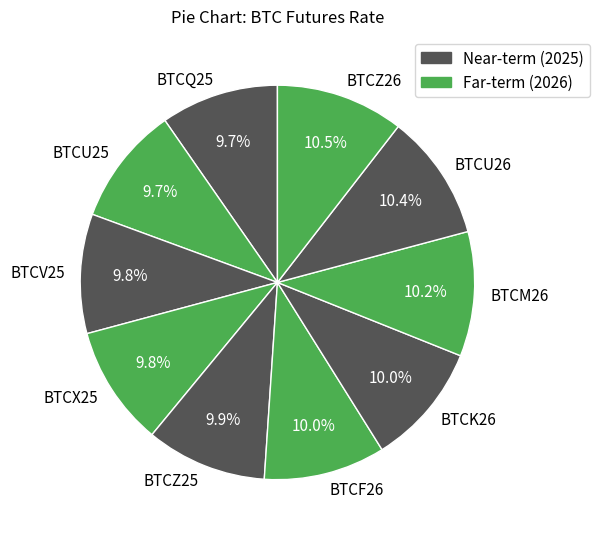

Is BTCU26 the majority of the pie?

No